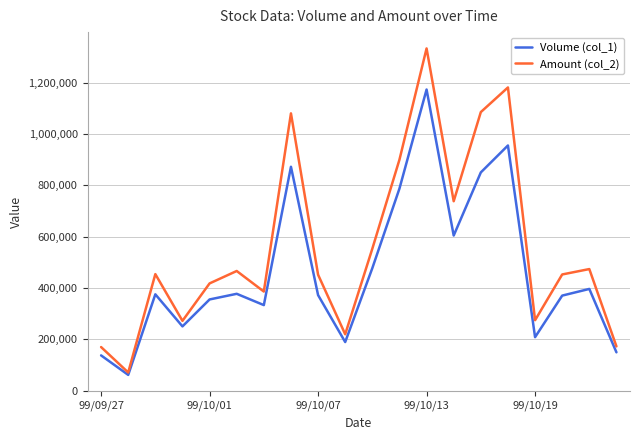

True or false: Volume (col_1) has more than 0 points higher than both neighbors.

True